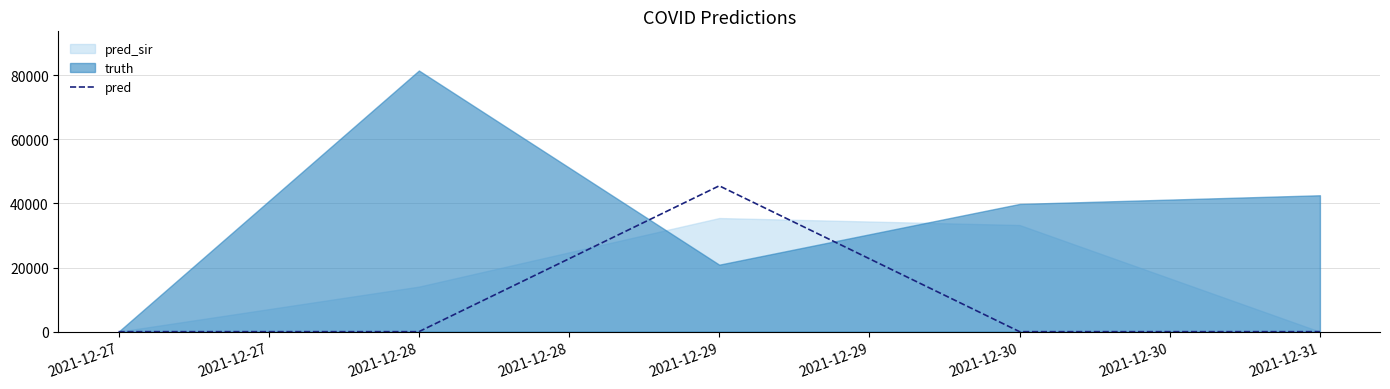

How many data points are above 0?

1